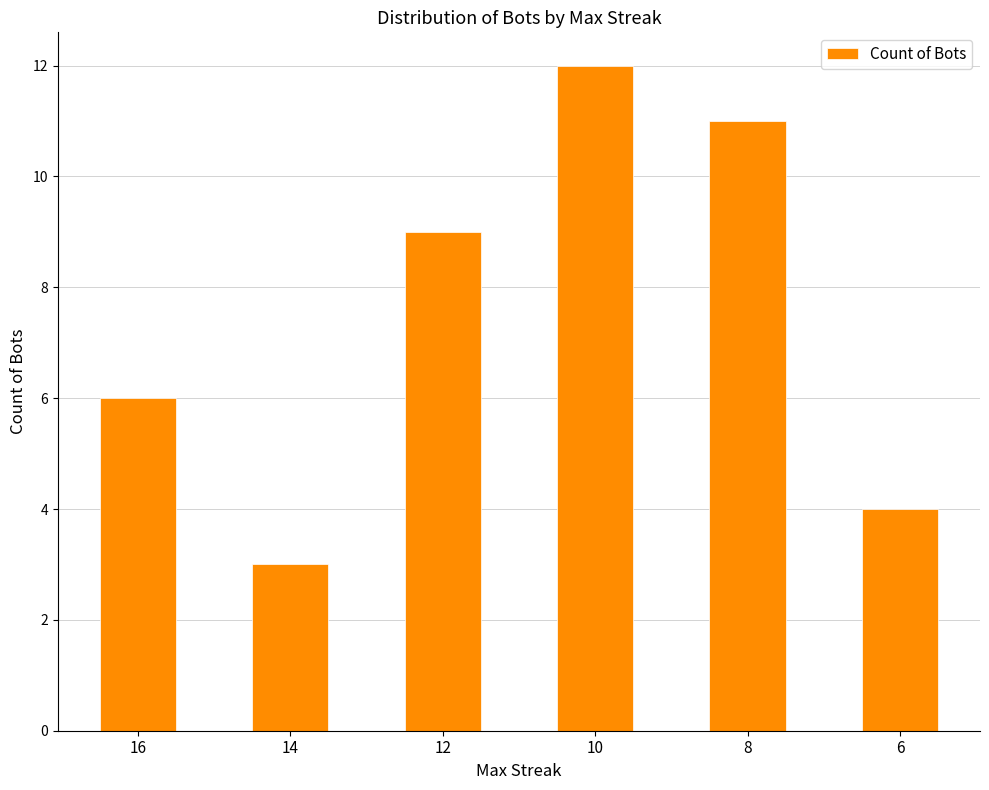

True or false: the data shows 6 at 12.

False